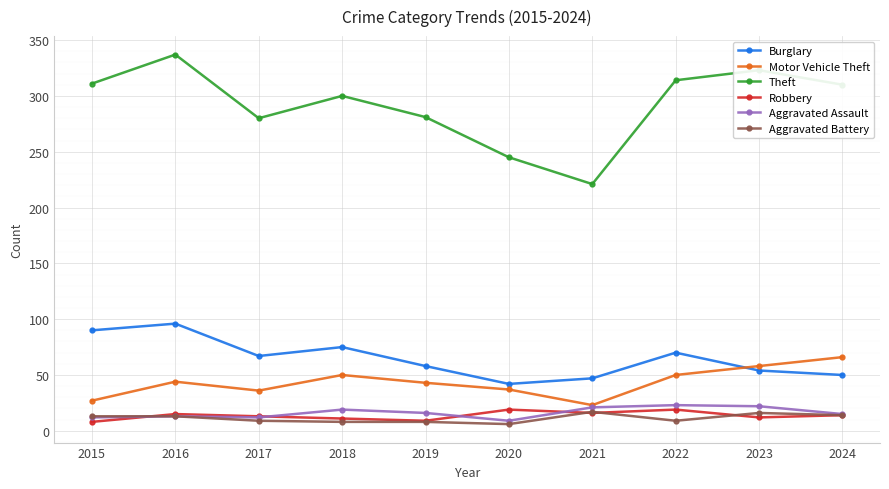

Does the chart have visible grid lines?

Yes